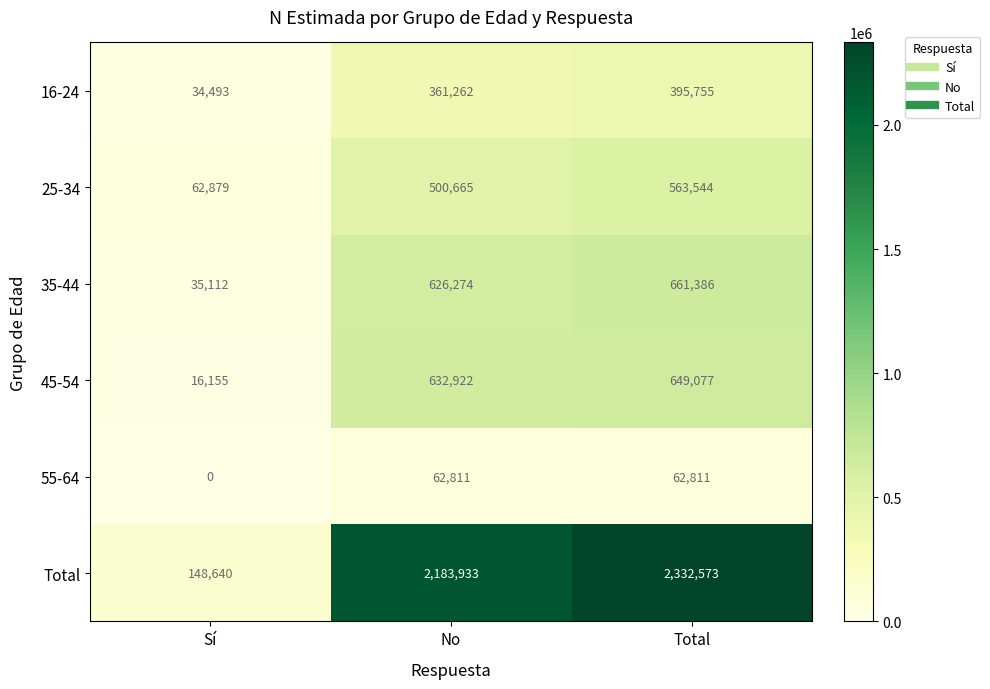

Rank the series by their maximum value, from highest to lowest.

Total, 35-44, 45-54, 25-34, 16-24, 55-64